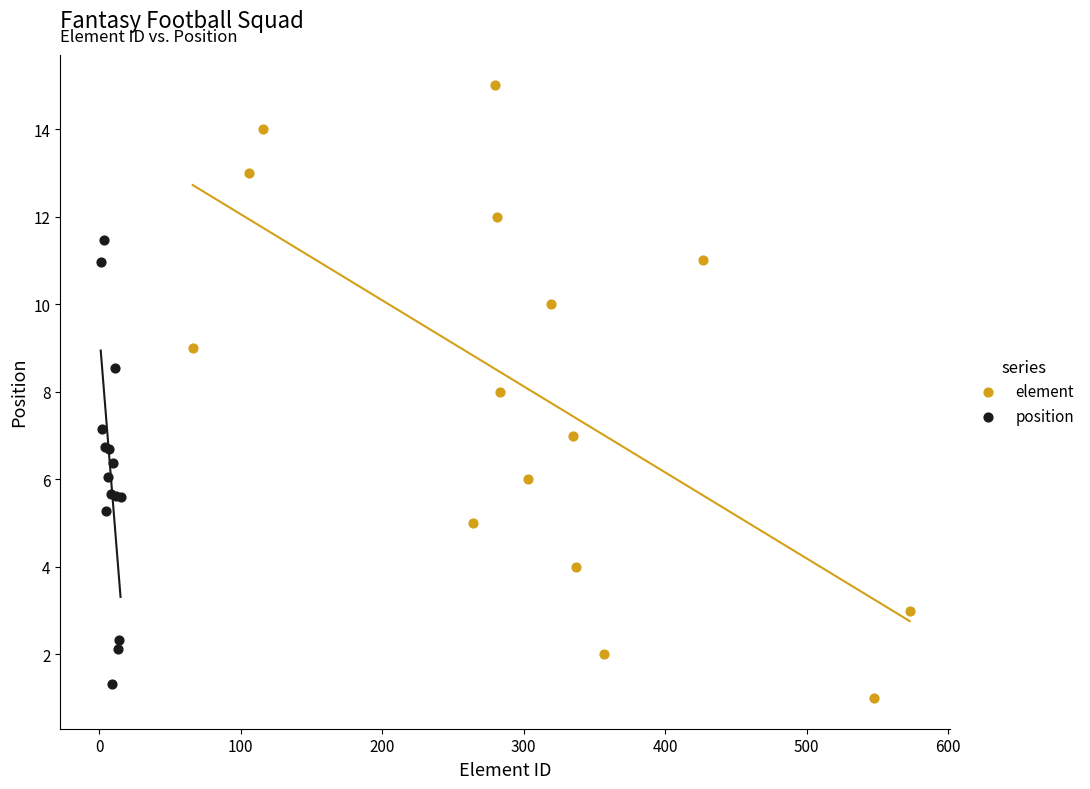

What are all the series names shown in the legend?

element, position